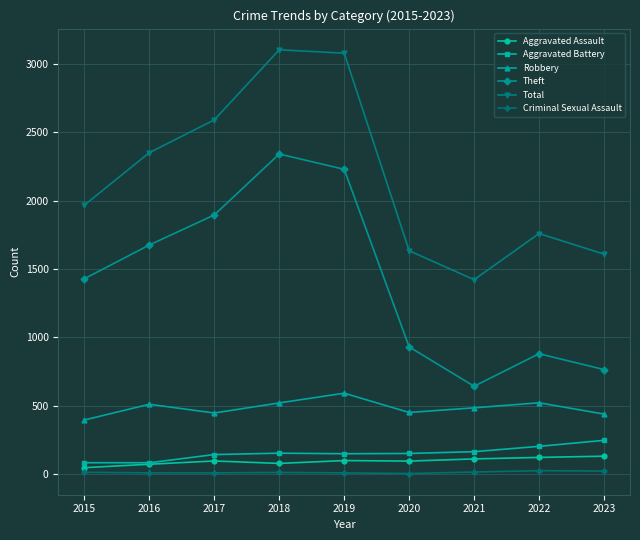

What are all the series names shown in the legend?

Aggravated Assault, Aggravated Battery, Robbery, Theft, Total, Criminal Sexual Assault